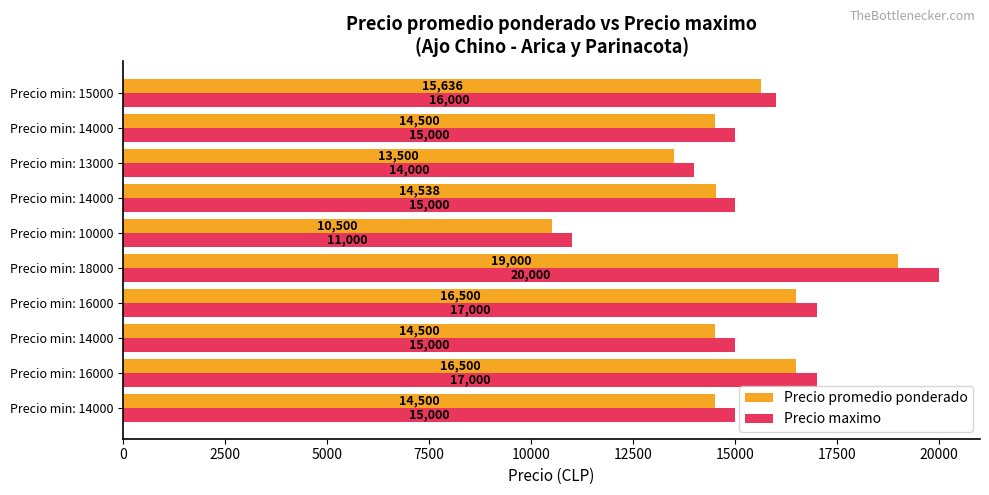

How many Precio maximo values are between 15000 and 17000?

7